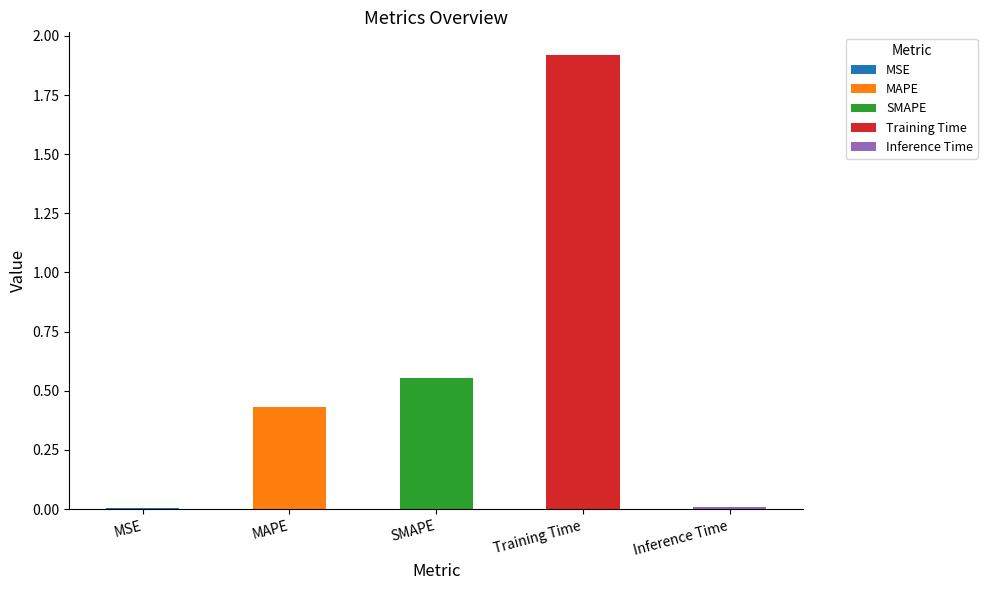

How many bars are there in total?

5